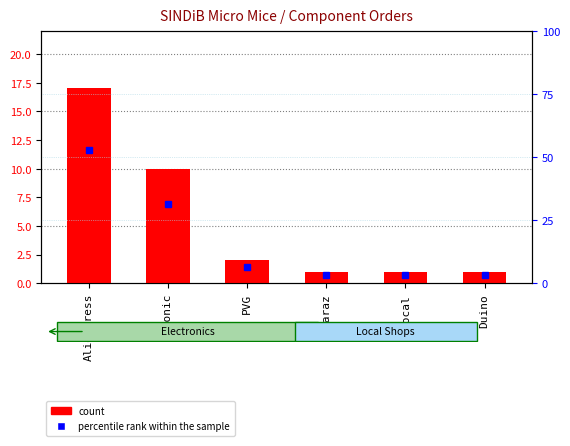

Rank the series by their maximum value, from highest to lowest.

percentile rank within the sample, count